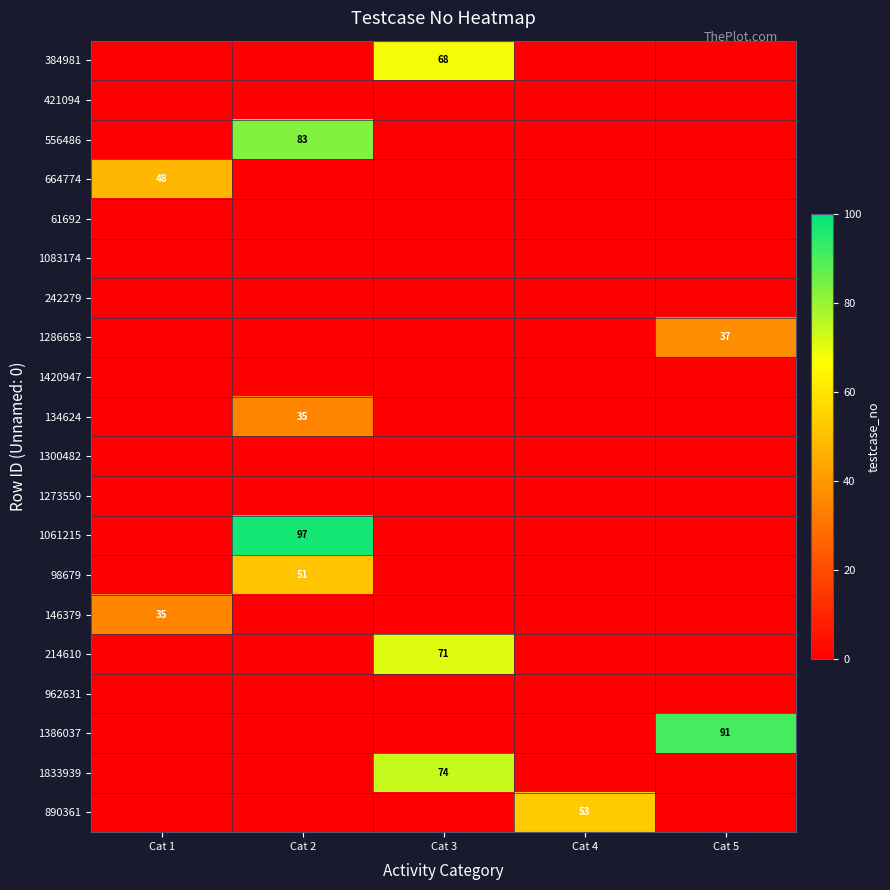

Which category has the lowest value in the 384981 series?

Cat 1